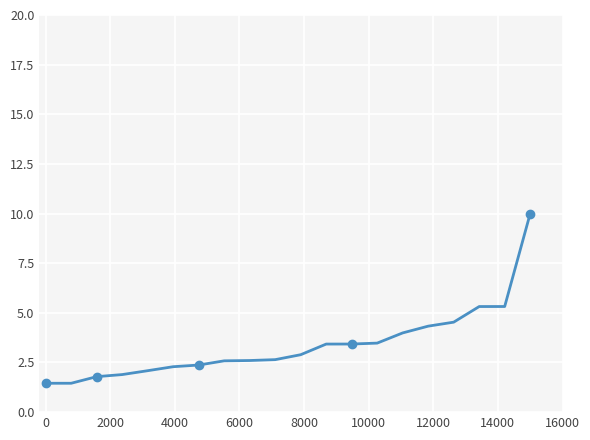

What is the label of the 12th point from the left?

11